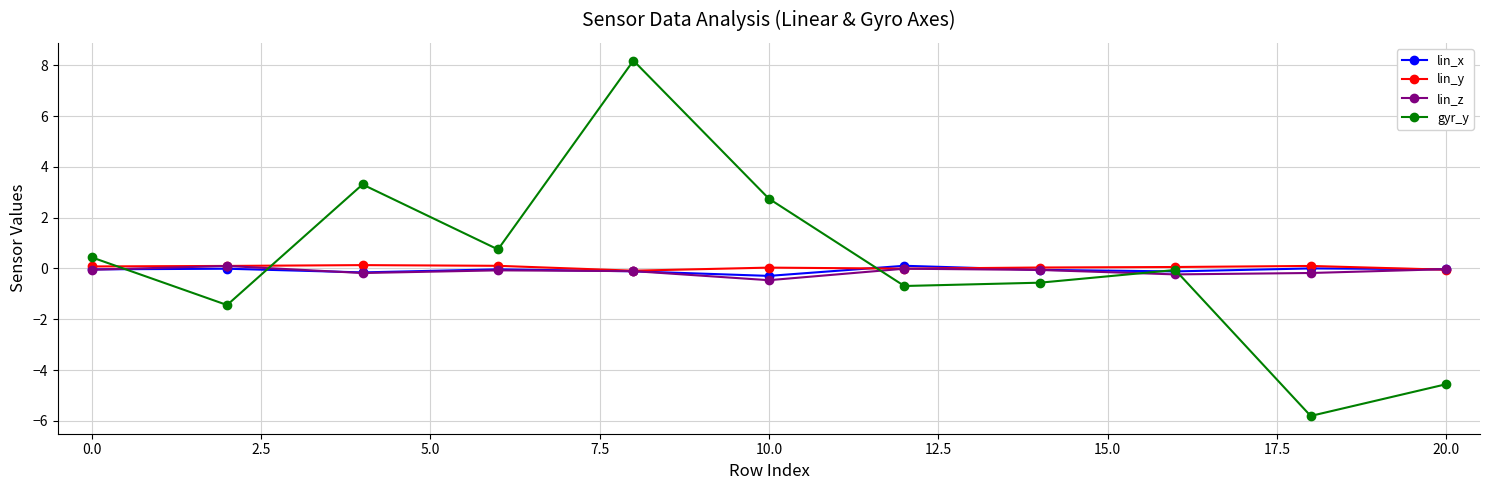

True or false: gyr_y has more than 0 interior local peaks.

True